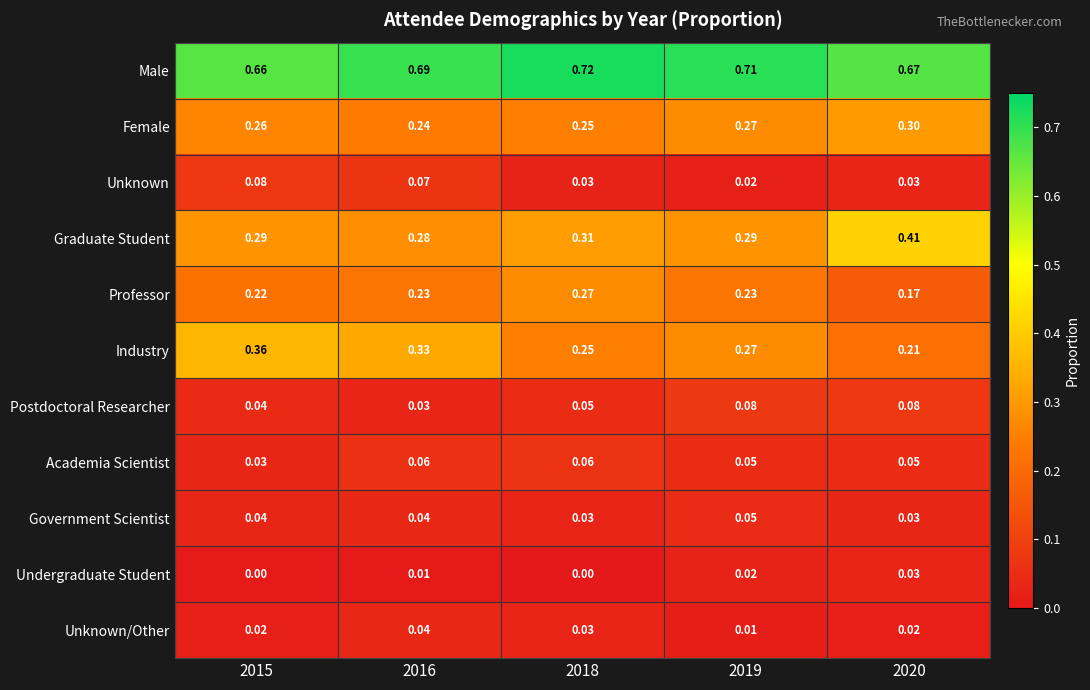

Which series changed the most between 2016 and 2018?

Industry